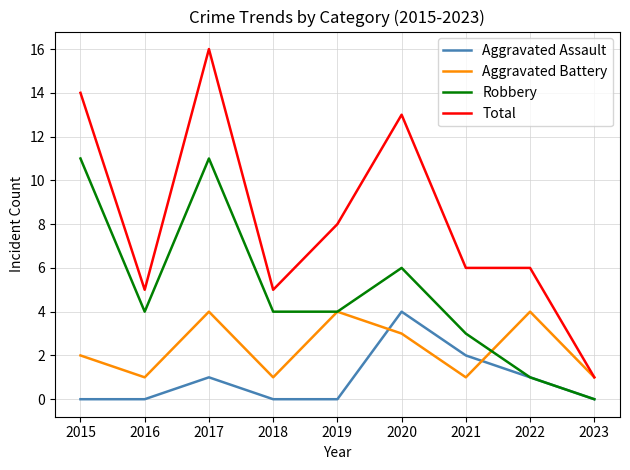

Reading left to right, list all the values displayed in this chart.

Aggravated Assault: 2015=0	2016=0	2017=1	2018=0	2019=0	2020=4	2021=2	2022=1	2023=0
Aggravated Battery: 2015=2	2016=1	2017=4	2018=1	2019=4	2020=3	2021=1	2022=4	2023=1
Robbery: 2015=11	2016=4	2017=11	2018=4	2019=4	2020=6	2021=3	2022=1	2023=0
Total: 2015=14	2016=5	2017=16	2018=5	2019=8	2020=13	2021=6	2022=6	2023=1